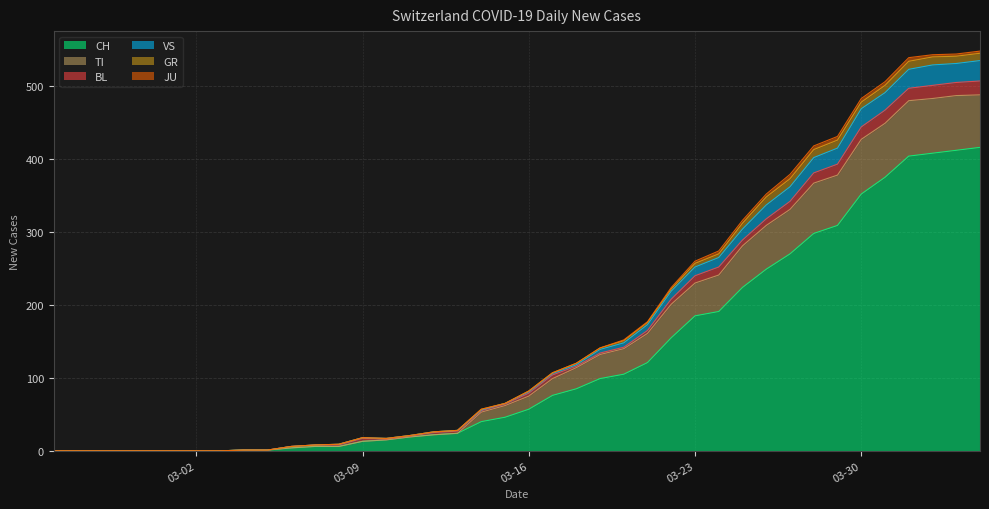

Is it true that CH equals 57 at 03-16?

True